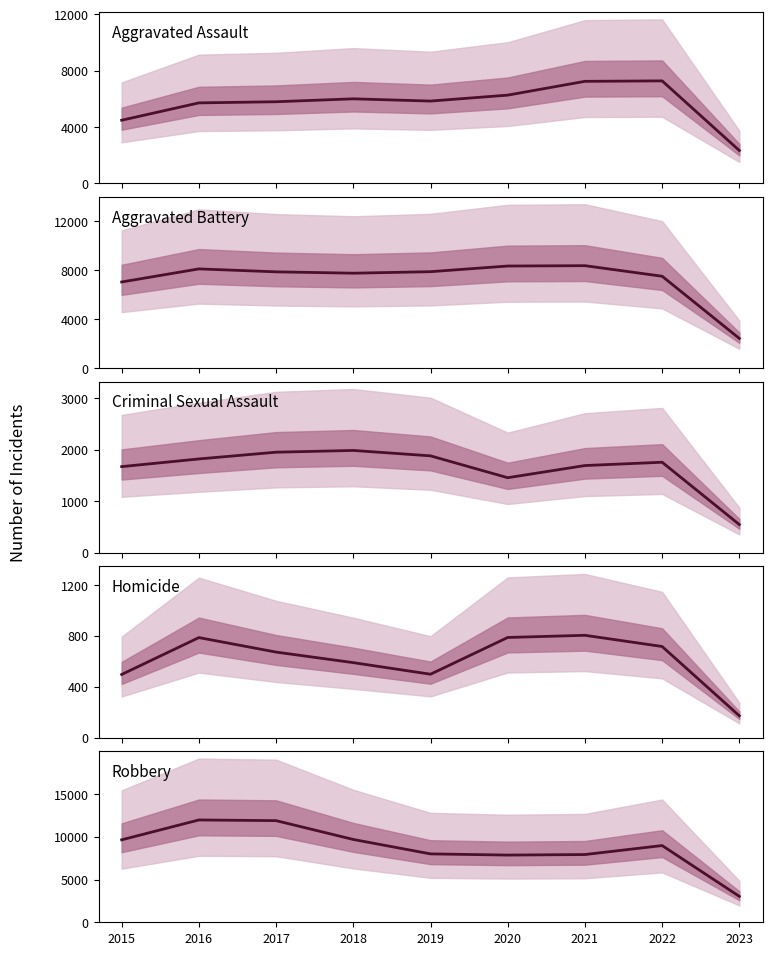

What is the difference between the maximum and second lowest values in the Aggravated Battery series?

1329